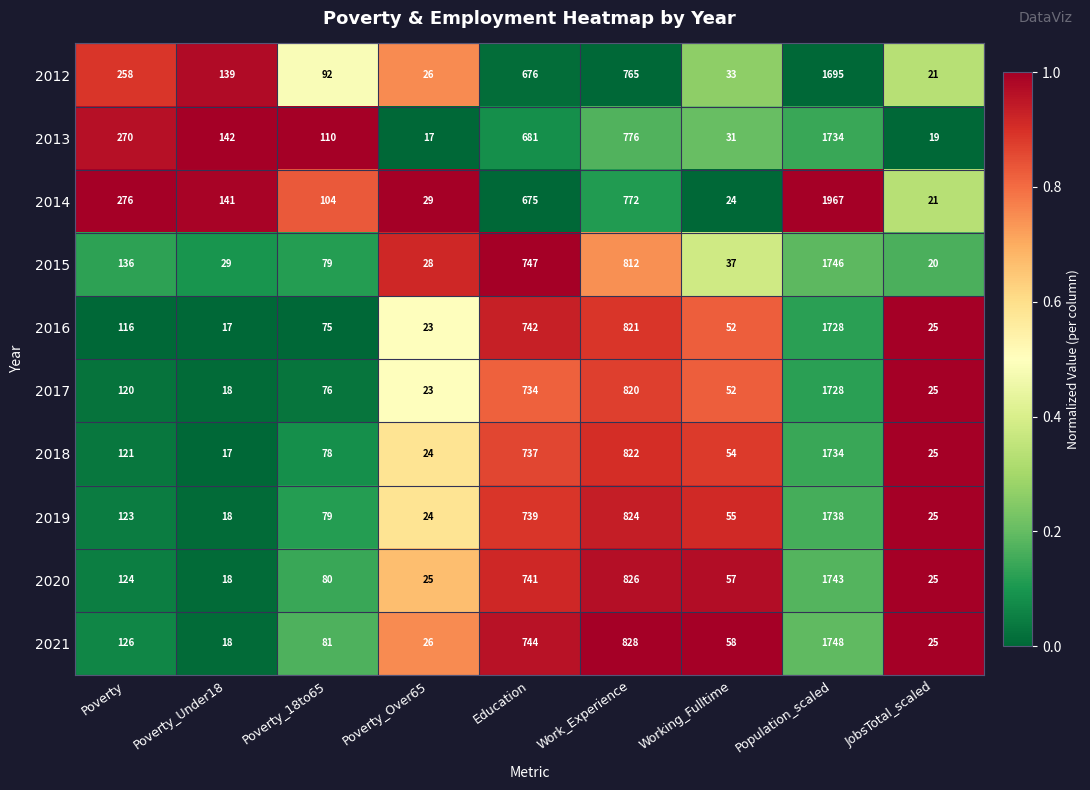

What is the difference between the maximum and second lowest values in the 2013 series?

1715